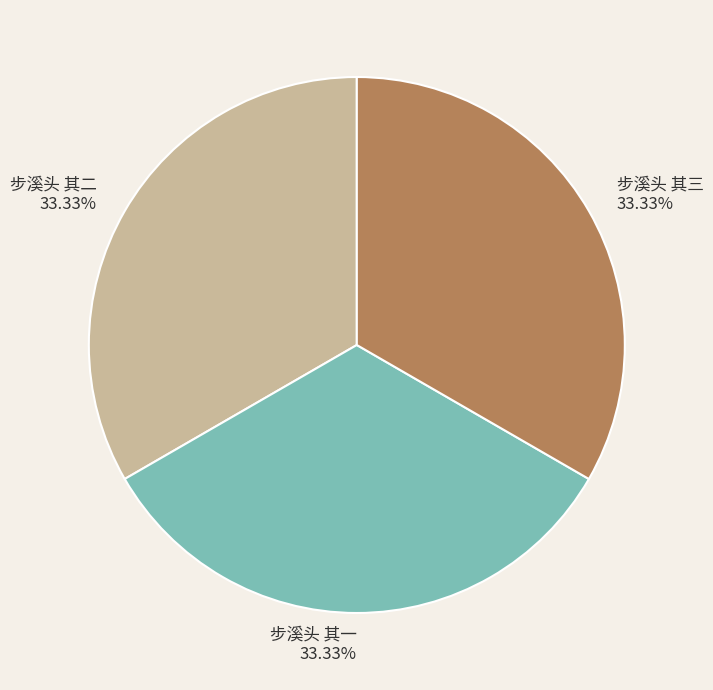

To the nearest percent, what portion does 步溪头 其一 represent?

33%